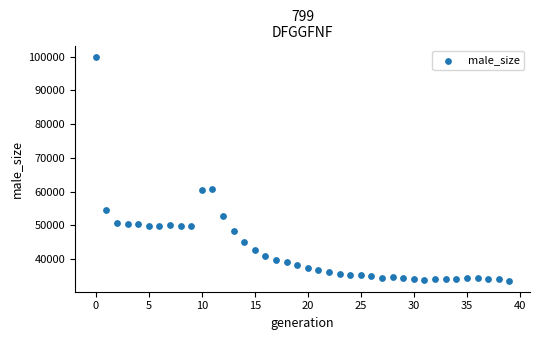

What is the range of Y values (max minus min)?

66400